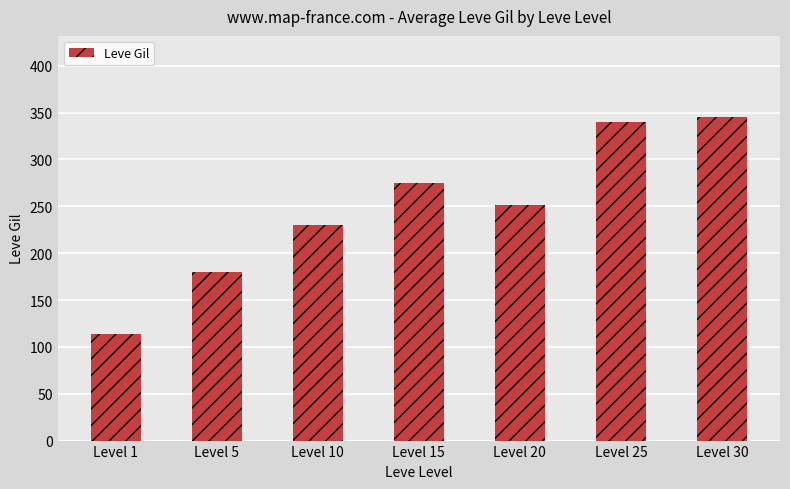

List the labels in order of value, largest first.

Level 30, Level 25, Level 15, Level 20, Level 10, Level 5, Level 1